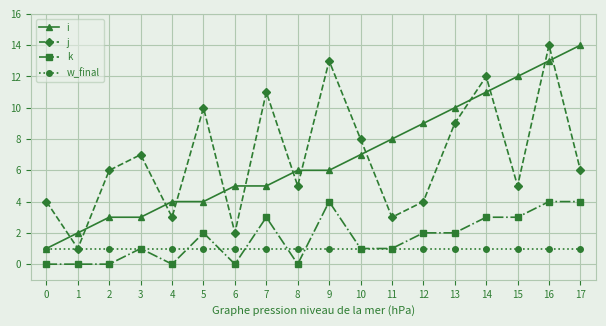

What are all the series names shown in the legend?

i, j, k, w_final